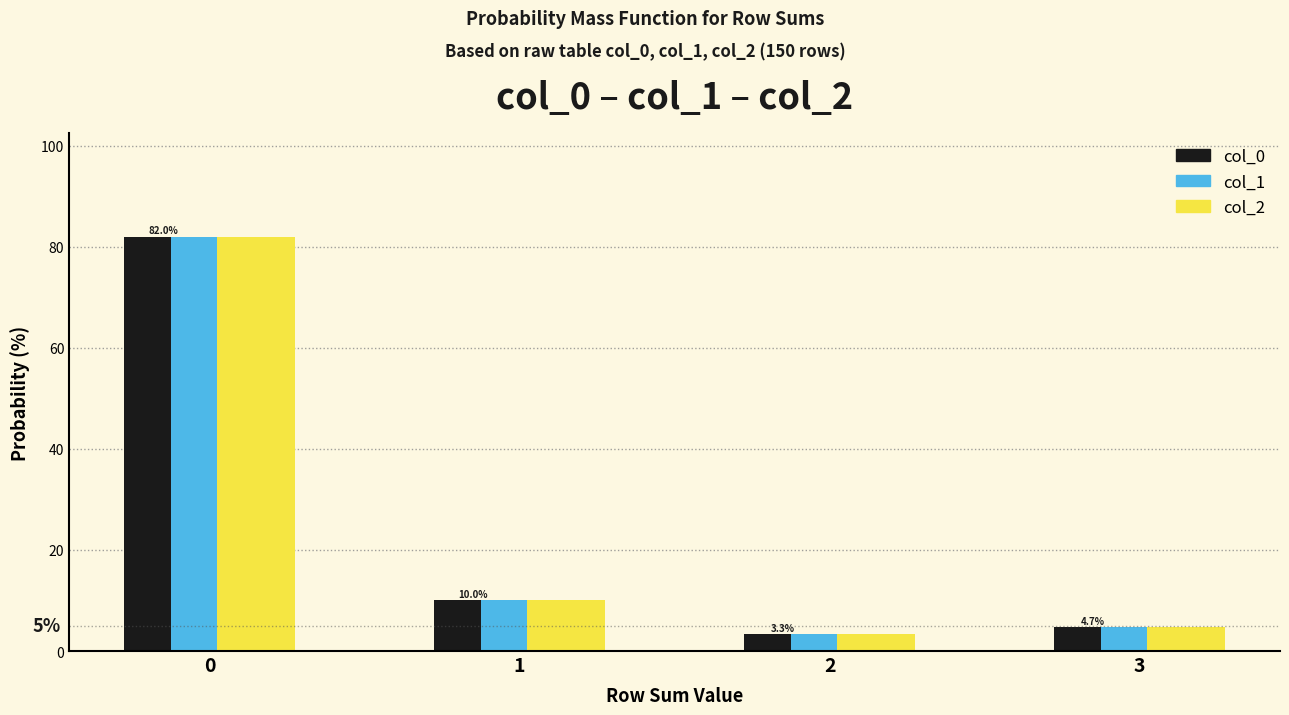

What is the smallest value displayed?

3.3